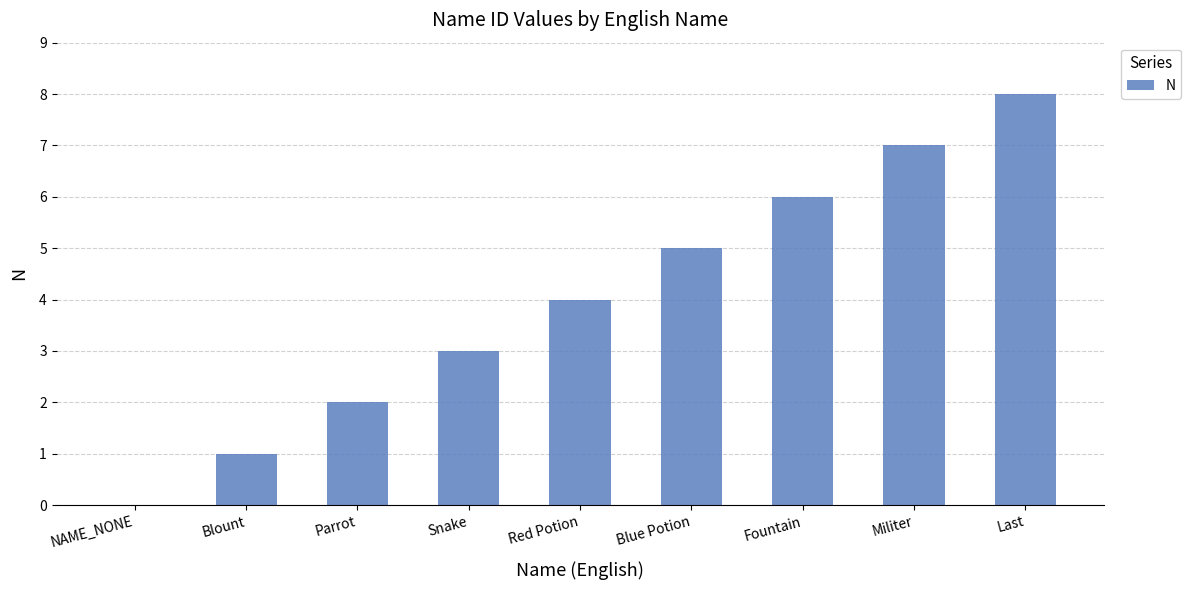

True or false: the data shows 3 at Last.

False